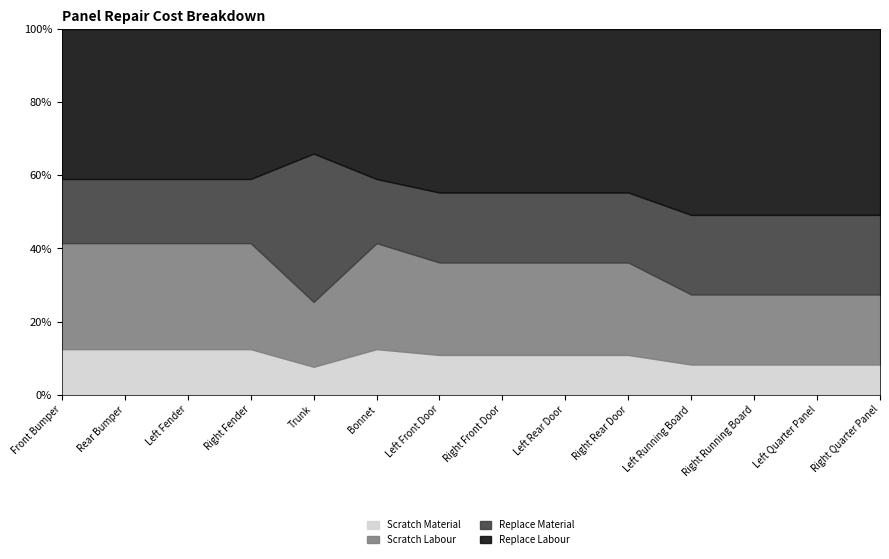

What are all the series names shown in the legend?

Scratch Material, Scratch Labour, Replace Material, Replace Labour